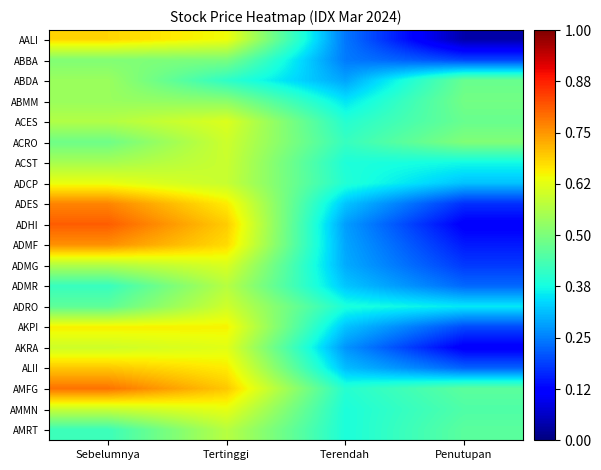

How many distinct data groups are displayed?

20